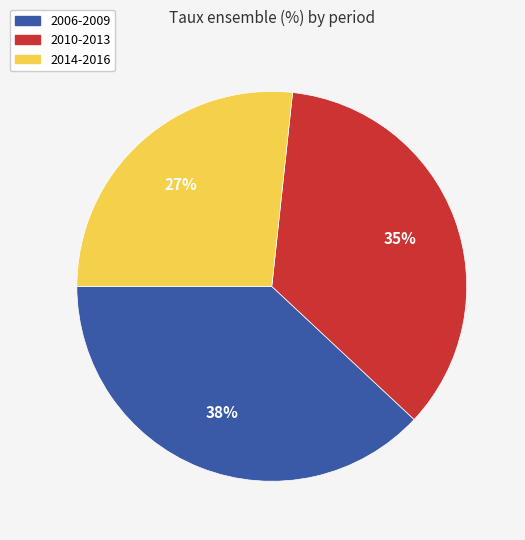

What percentage is the 2006-2009 slice, to the nearest percent?

38%